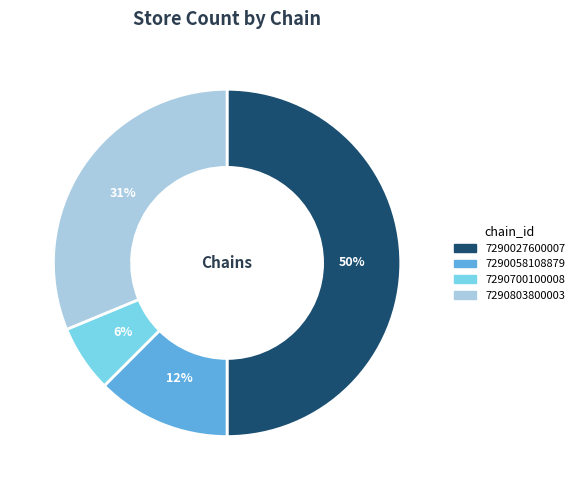

Which has a higher value, 7290700100008 or 7290027600007?

7290027600007